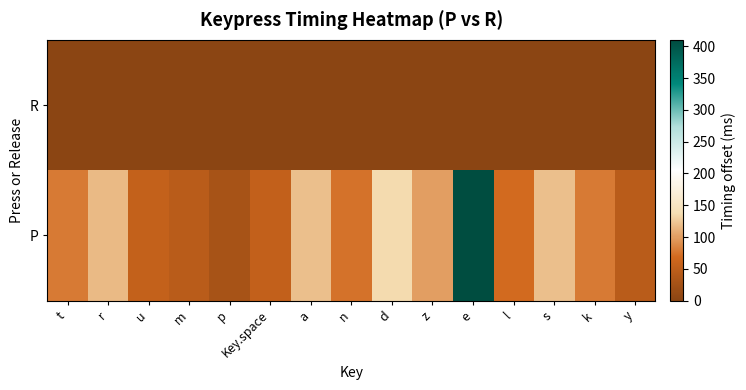

Reading left to right, transcribe all the data shown in this chart.

R: t=0	r=0	u=0	m=0	p=0	Key.space=0	a=0	n=0	d=0	z=0	e=0	l=0	s=0	k=0	y=0
P: t=80	r=116	u=56	m=45	p=28	Key.space=54	a=120	n=75	d=135	z=100	e=410	l=70	s=119	k=80	y=45